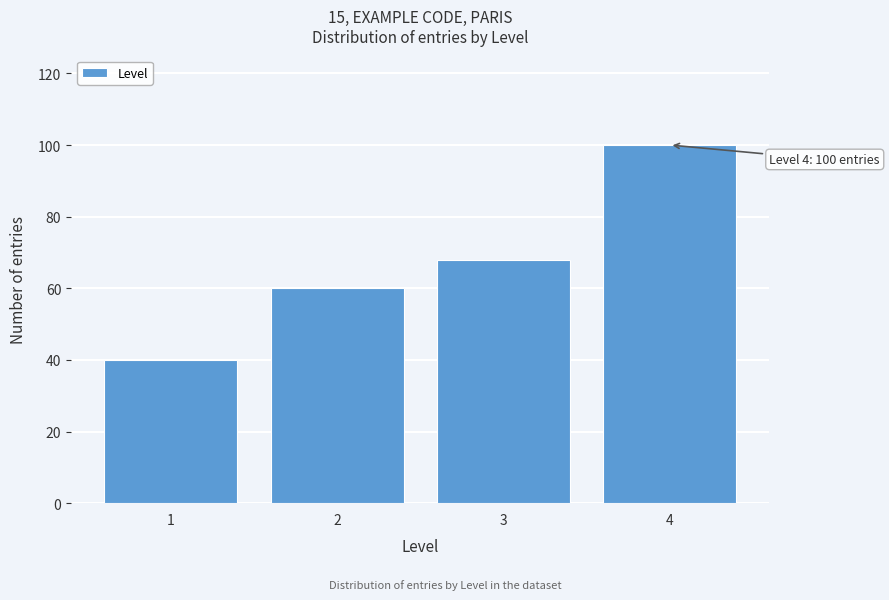

Reading right to left, extract all data points from this chart.

100	68	60	40